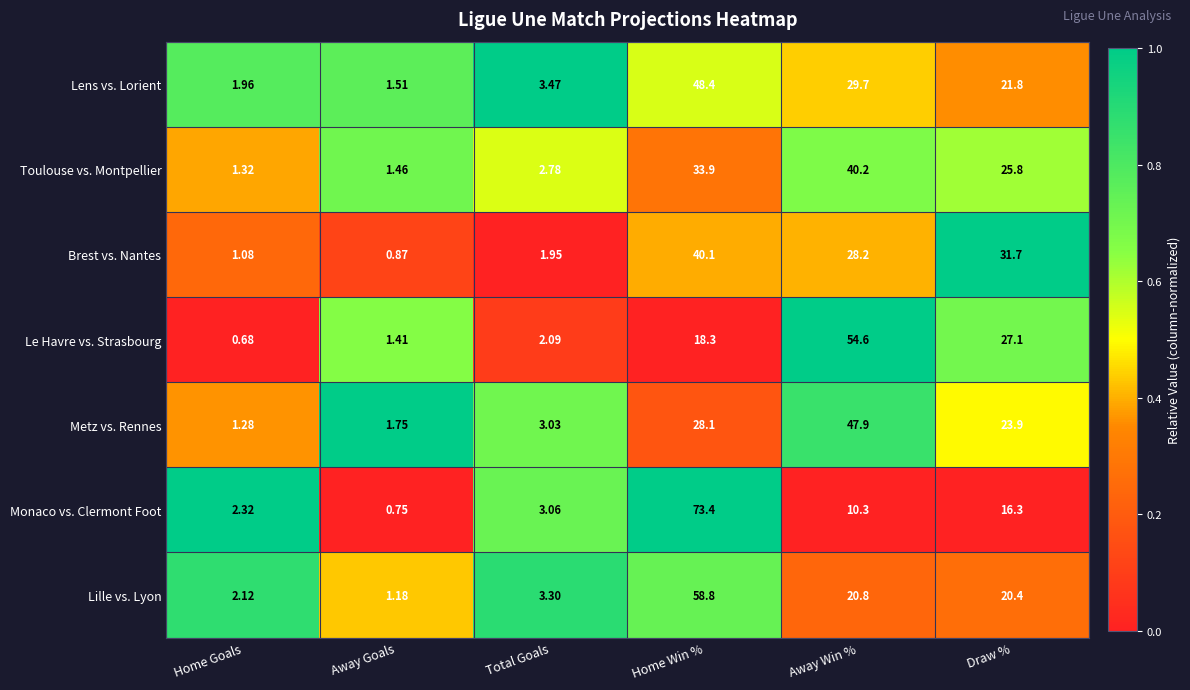

Which label corresponds to the smallest value in the chart?

Home Goals